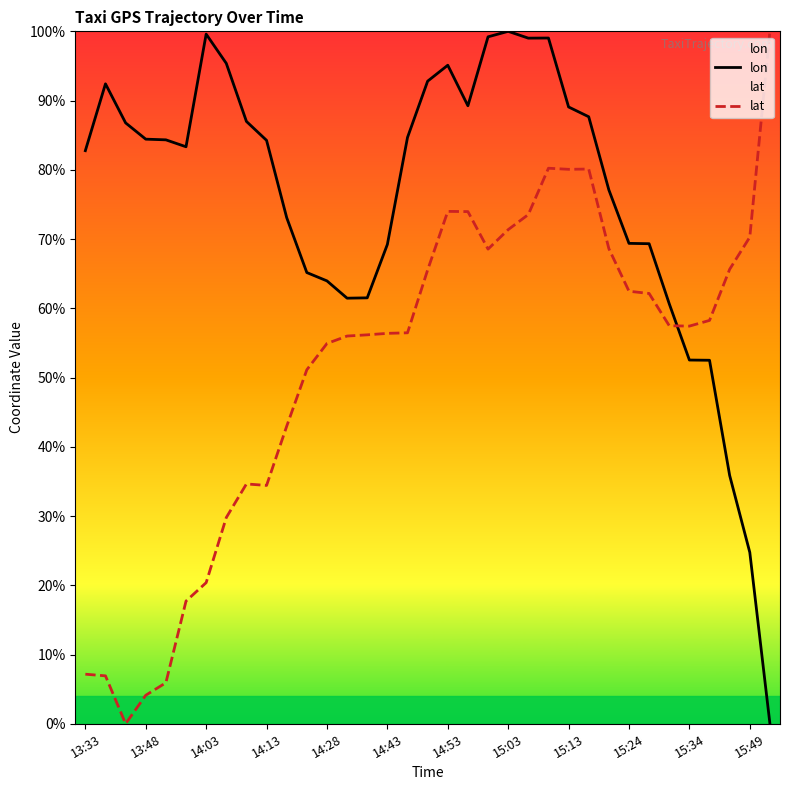

At which category is the sum across all series the highest?

23